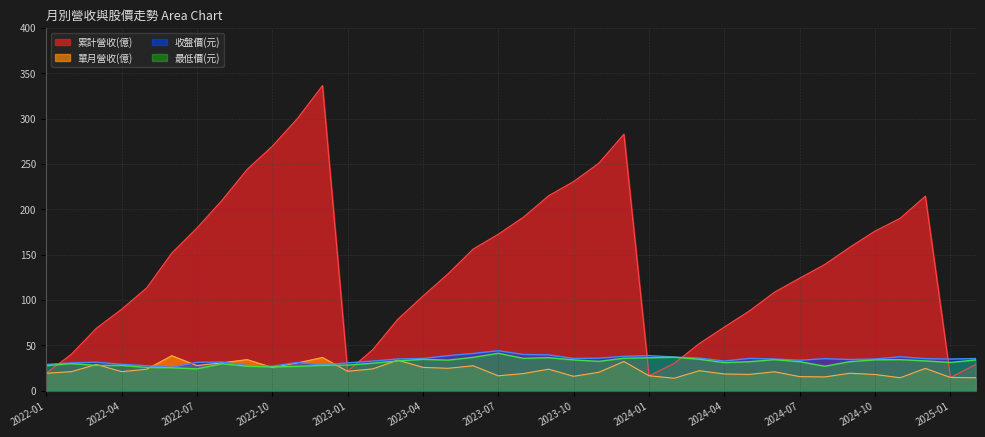

The 單月營收(億) series shows 25.5 at 2022-10. True or false?

True